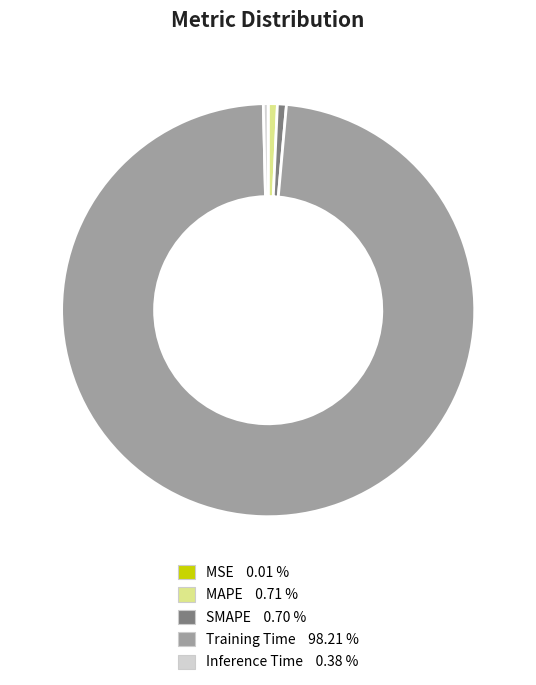

What is the largest slice in the pie chart?

Training Time